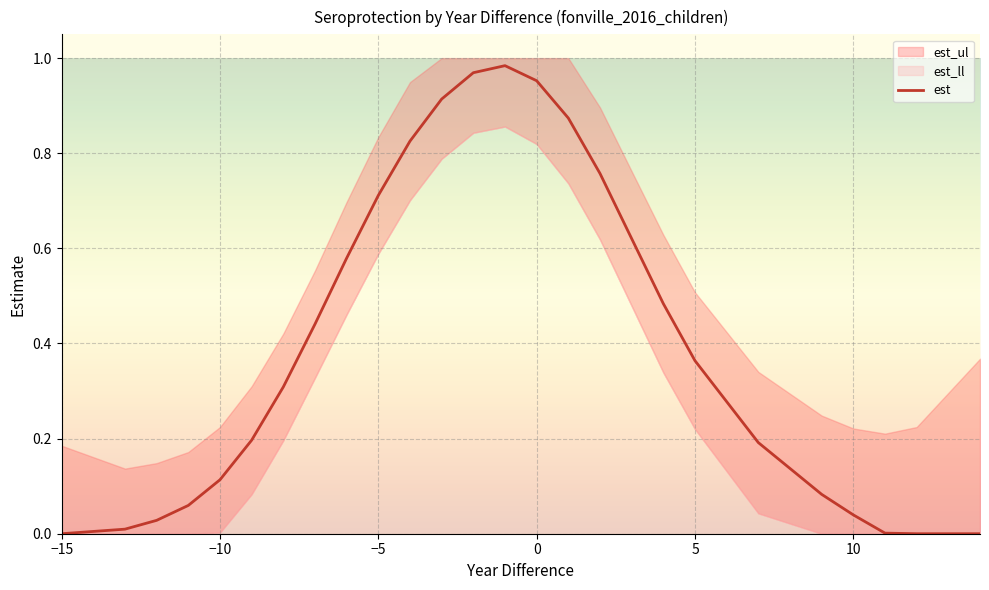

True or false: est has a value of 0.4 at −15.

False